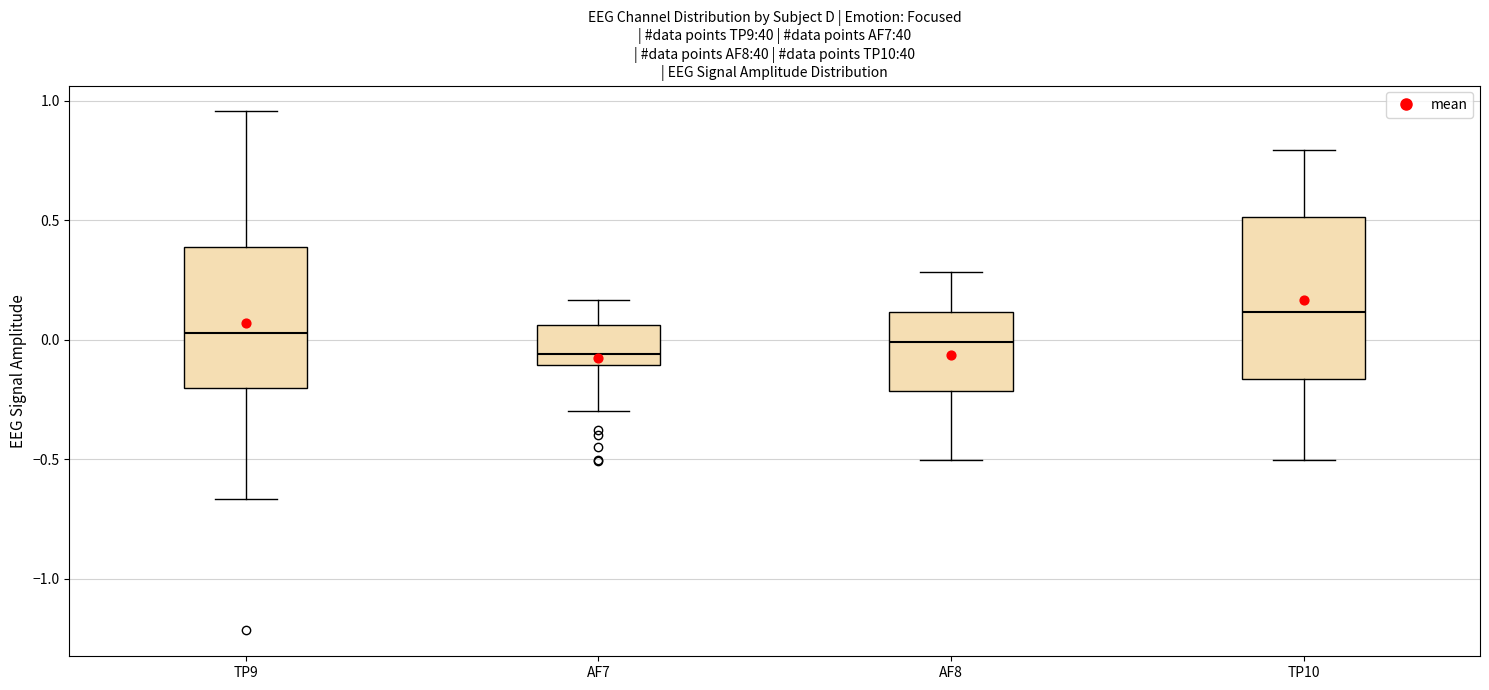

Comparing the boxes themselves (not the whiskers), which one is the tallest?

TP10